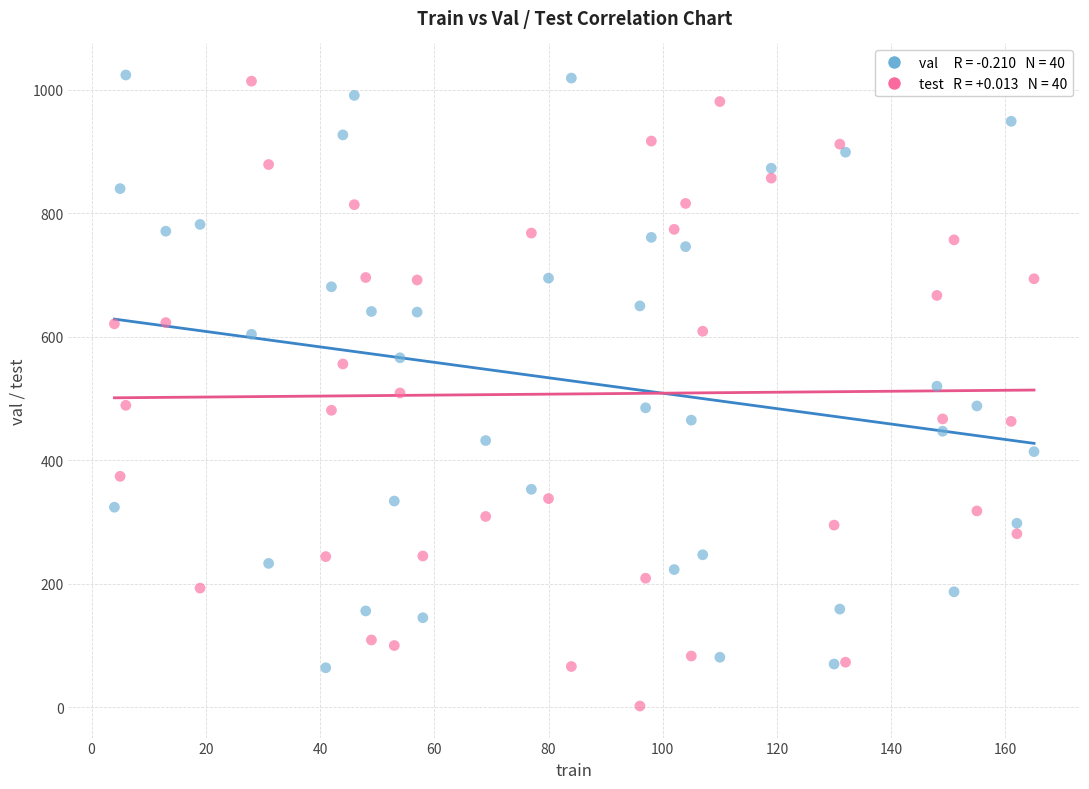

Across all data points, what is the range of Y values (max minus min)?

1022